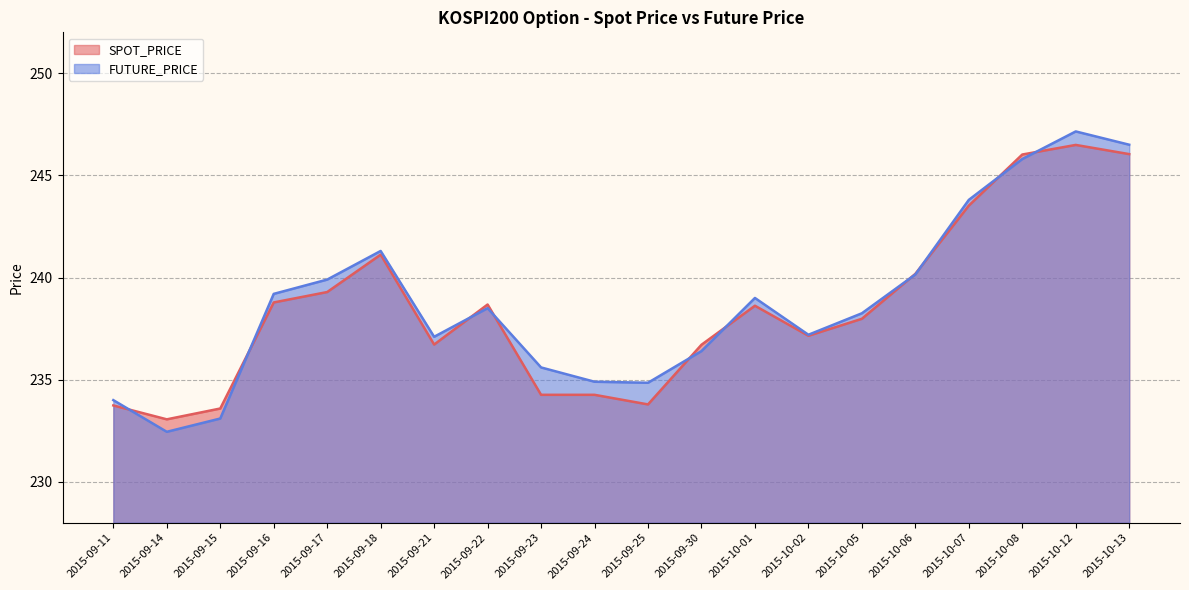

What is the average value of the SPOT_PRICE series?

238.5